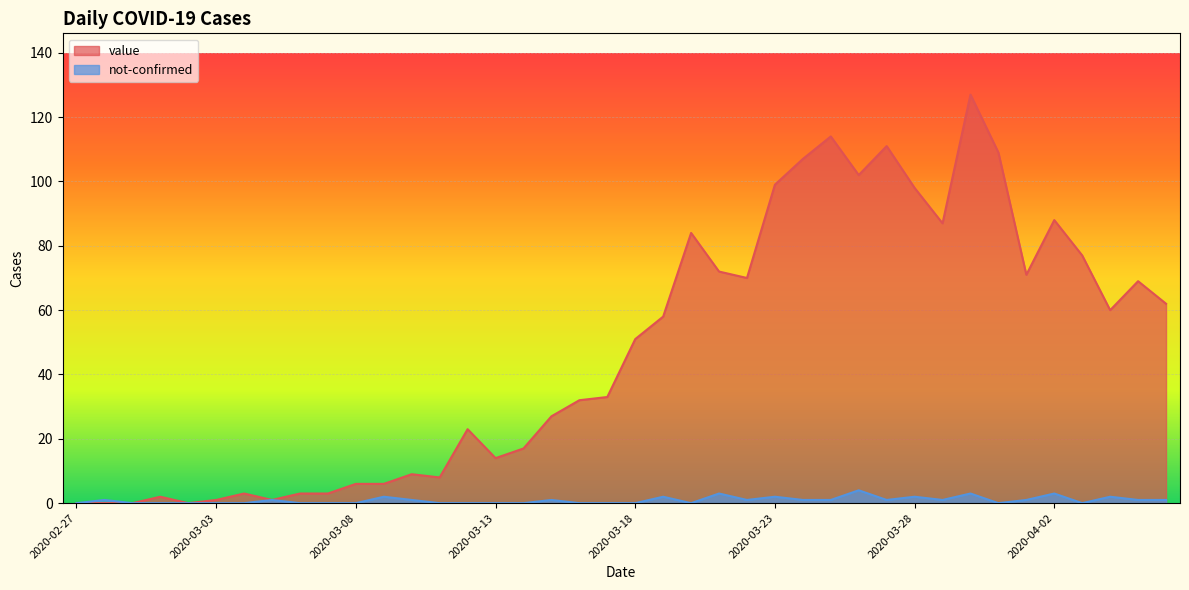

Between 2020-03-17 and 2020-03-09, which is larger?

2020-03-17